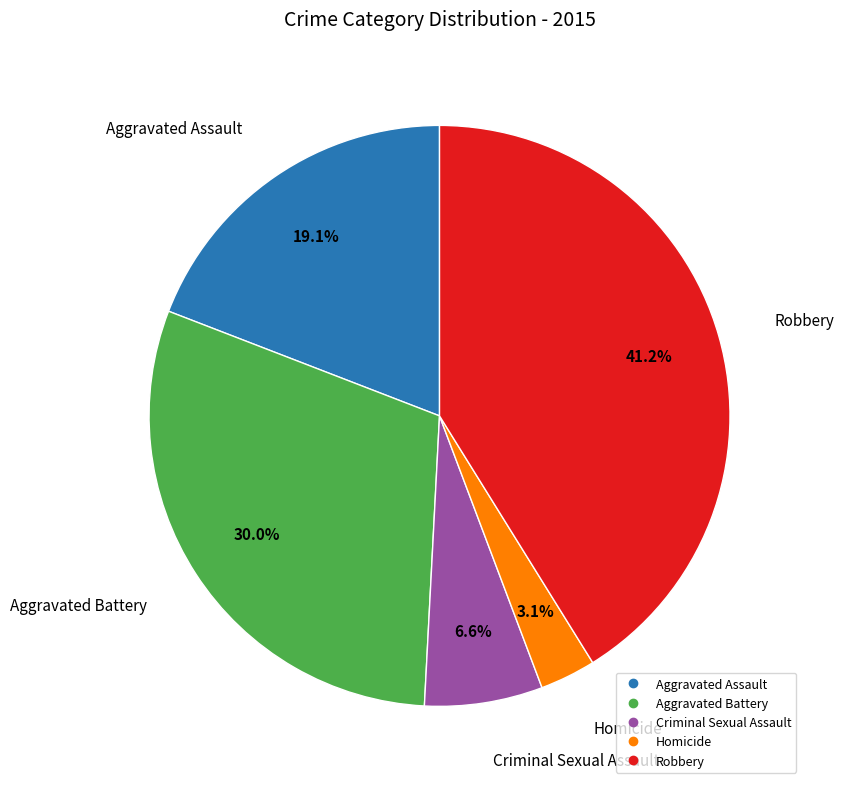

True or false: Criminal Sexual Assault accounts for 16% of the total.

False